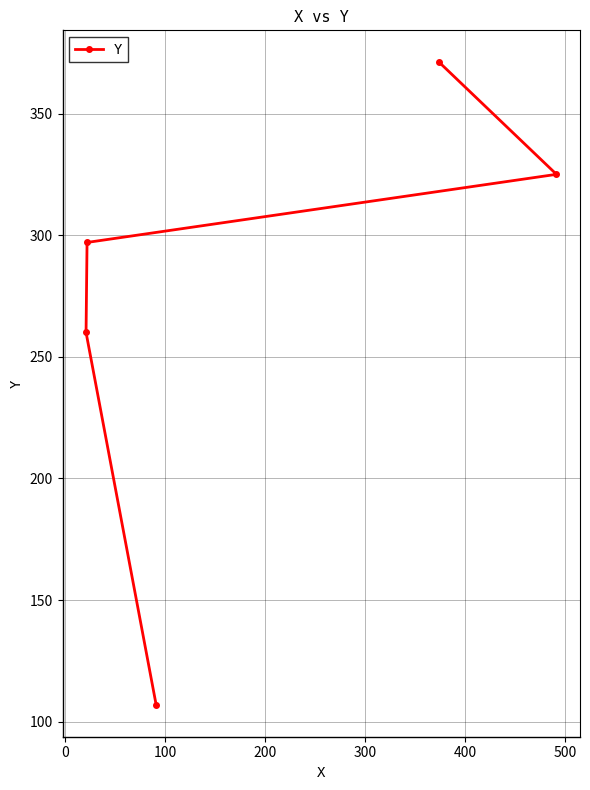

How many data points does each series have?

5